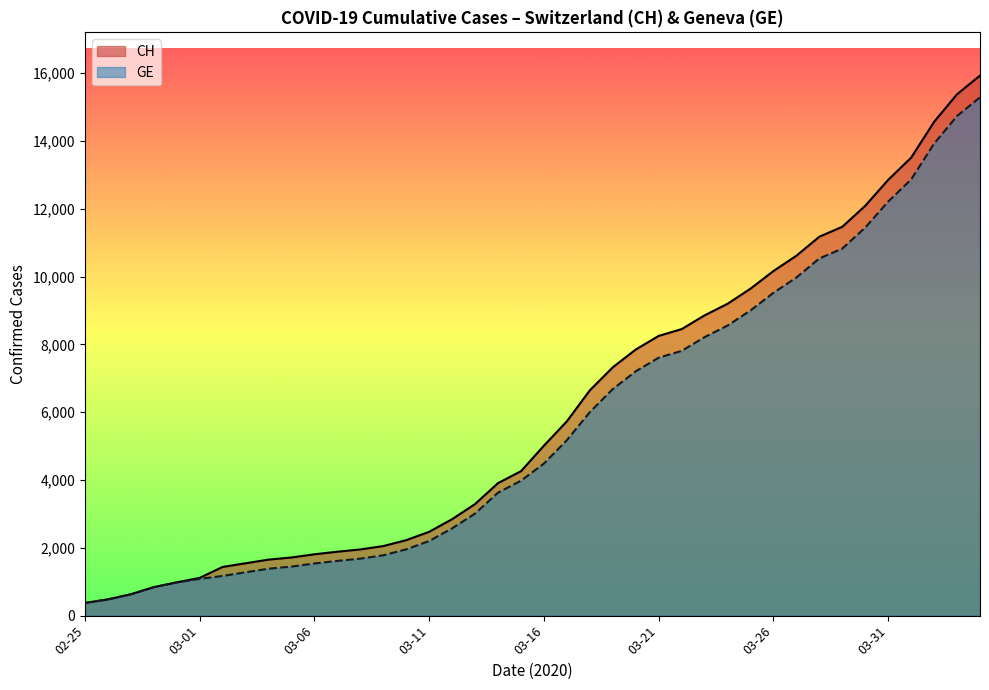

What is the minimum value shown in the chart?

375